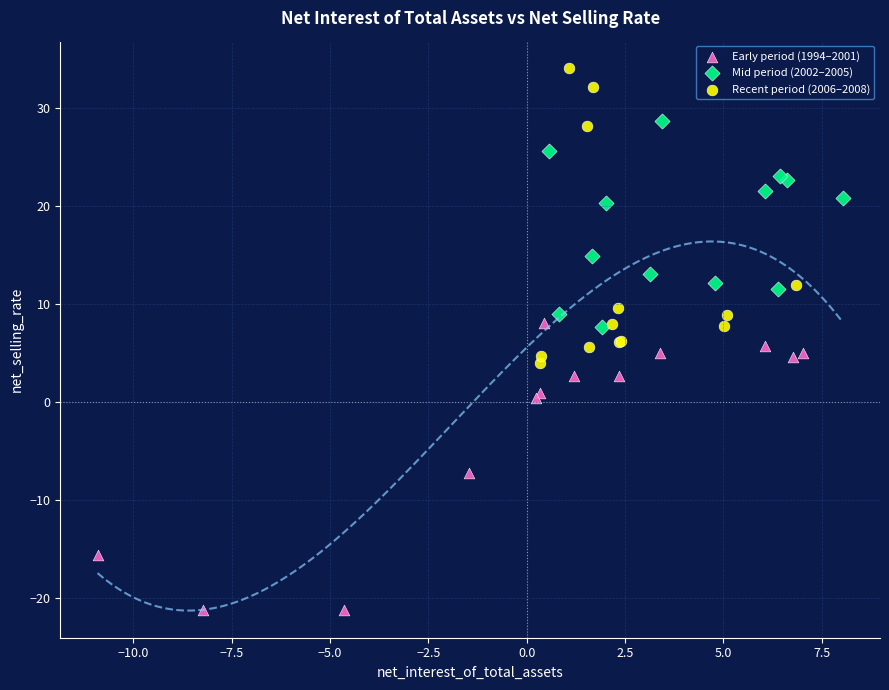

Which series reaches the minimum Y coordinate?

Early period (1994–2001)